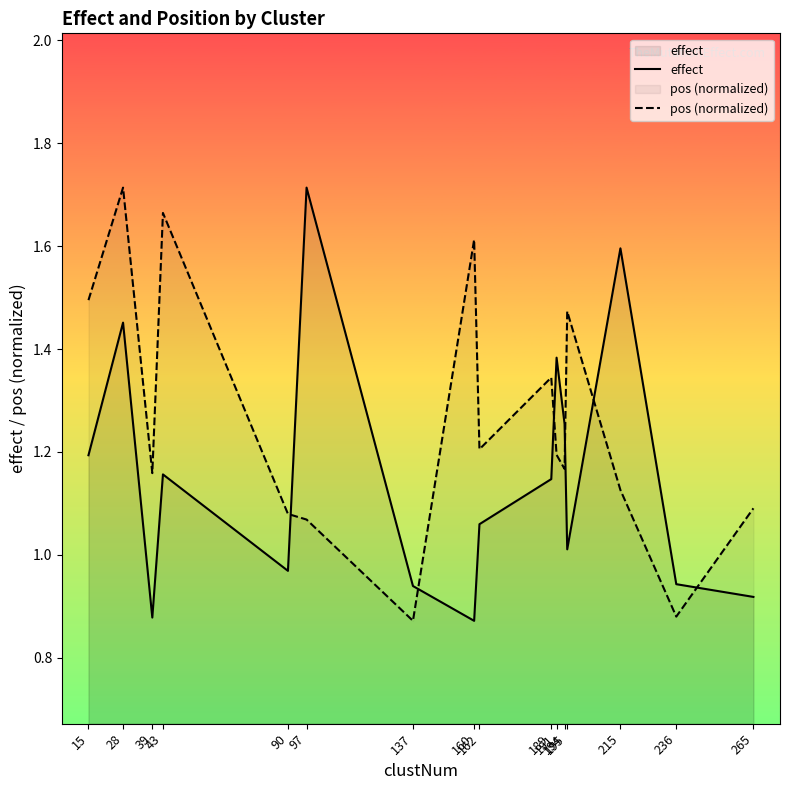

Reading right to left, extract all data points from this chart.

effect: 0.9	0.9	1.6	1.0	1.3	1.4	1.1	1.1	0.9	0.9	1.7	1.0	1.2	0.9	1.5	1.2
pos (normalized): 1.1	0.9	1.1	1.5	1.2	1.2	1.3	1.2	1.6	0.9	1.1	1.1	1.7	1.2	1.7	1.5